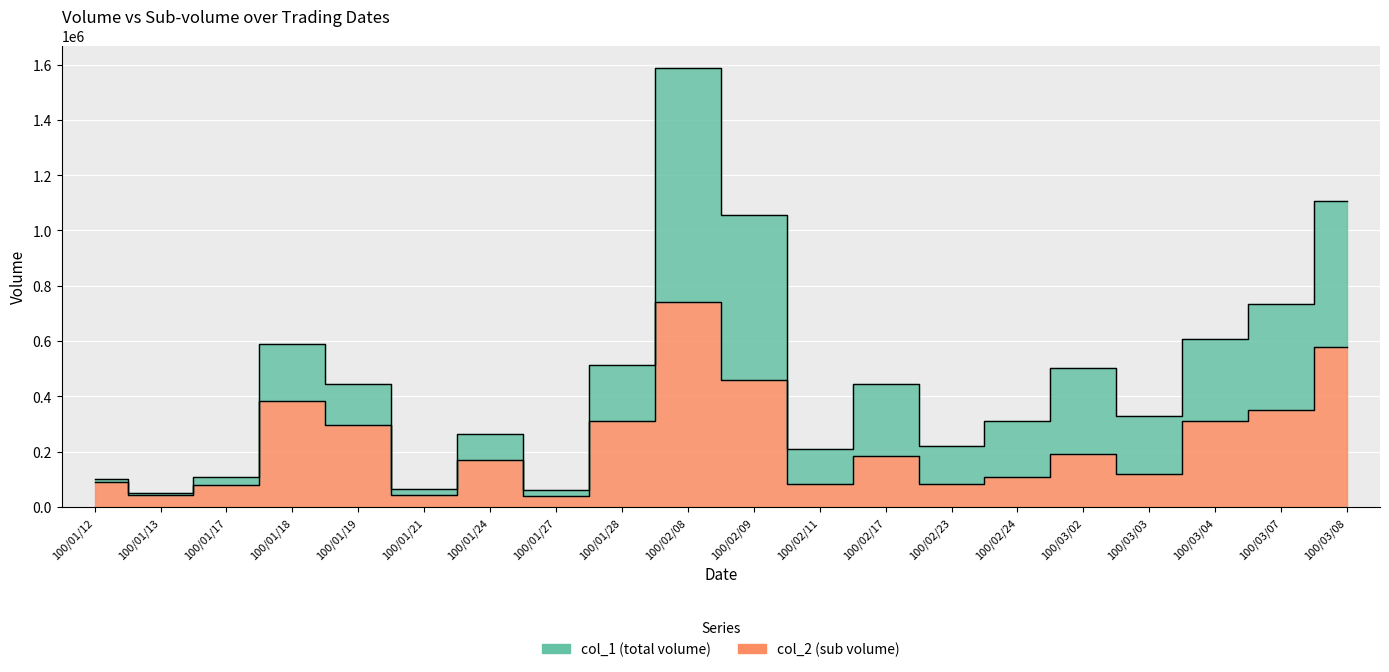

Is the value of col_2 at 100/02/11 greater than the value of col_1 at 100/01/17?

No